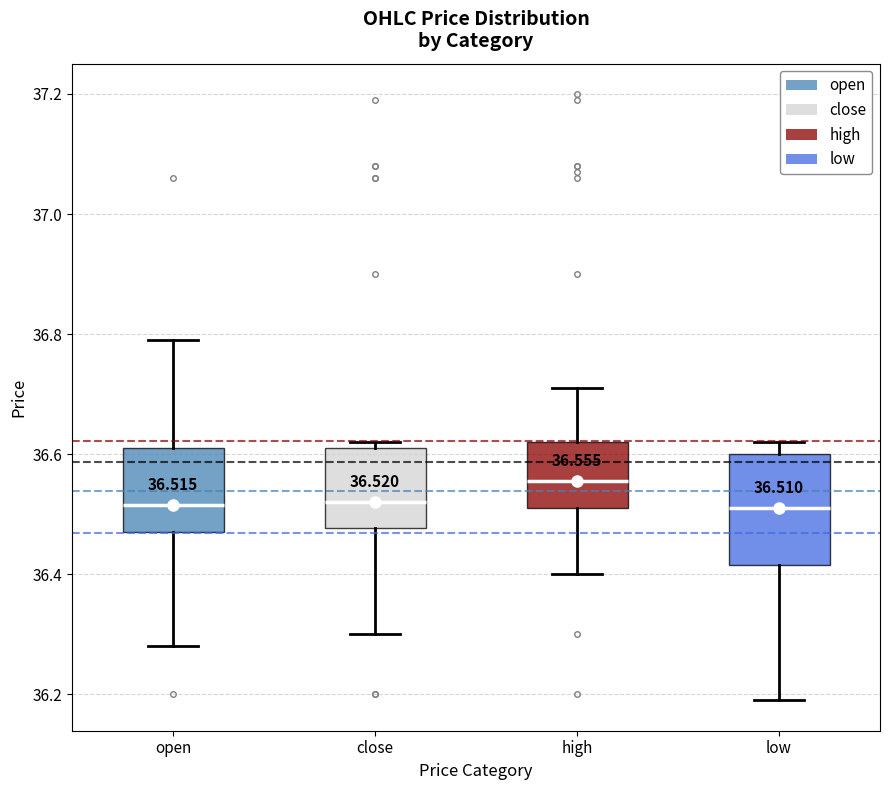

Which box is the tallest, from its lower edge to its upper edge?

low